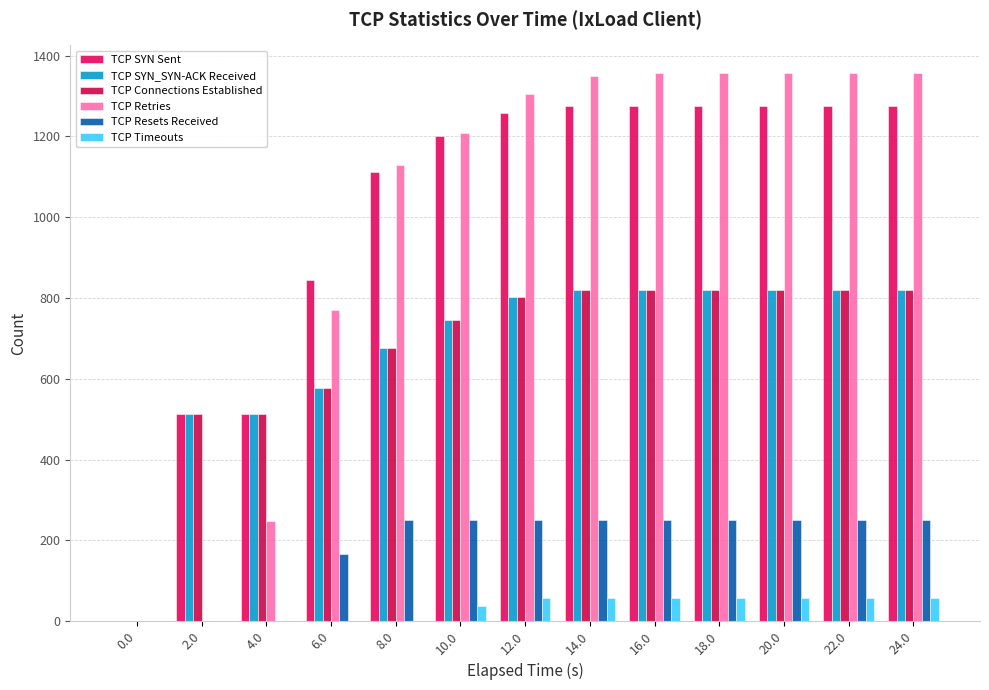

At which label does TCP SYN_SYN-ACK Received reach its peak?

14.0